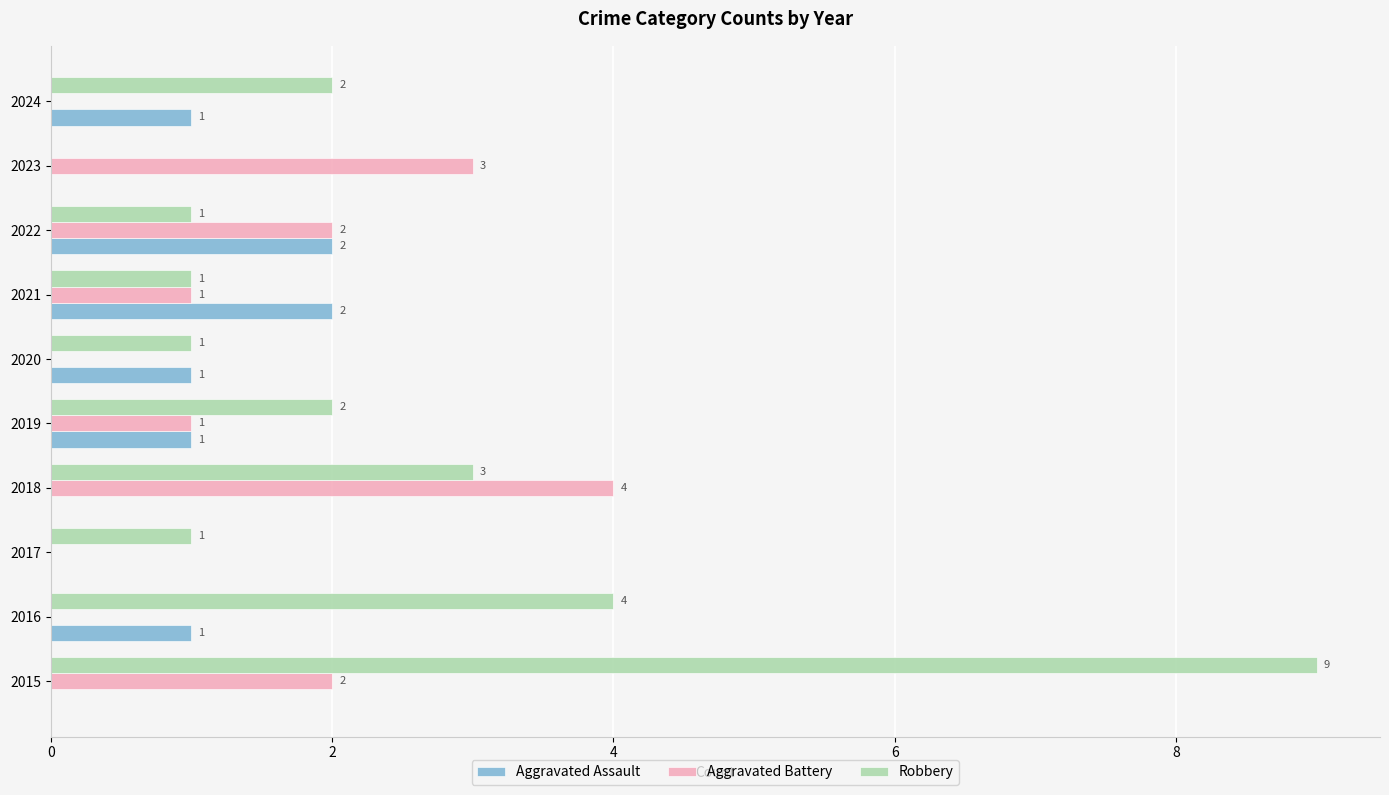

How many Aggravated Battery values are between 0 and 2?

8